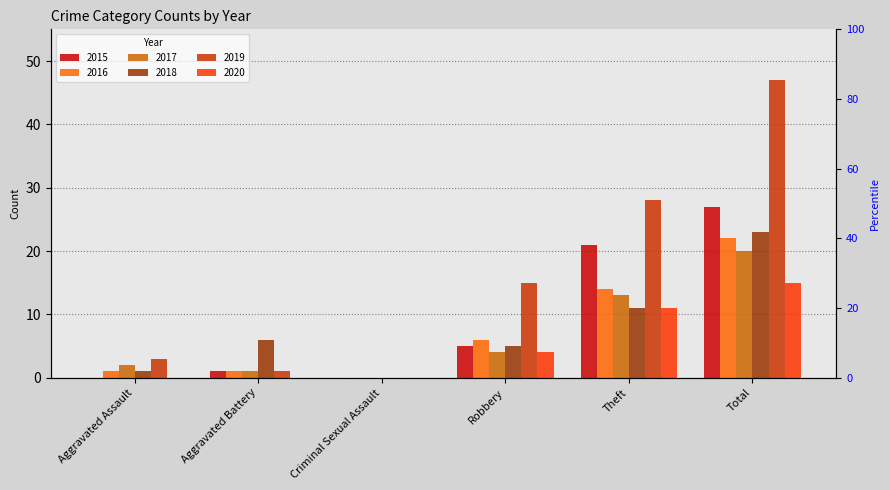

What is the difference between the second highest and minimum values in the 2020 series?

11